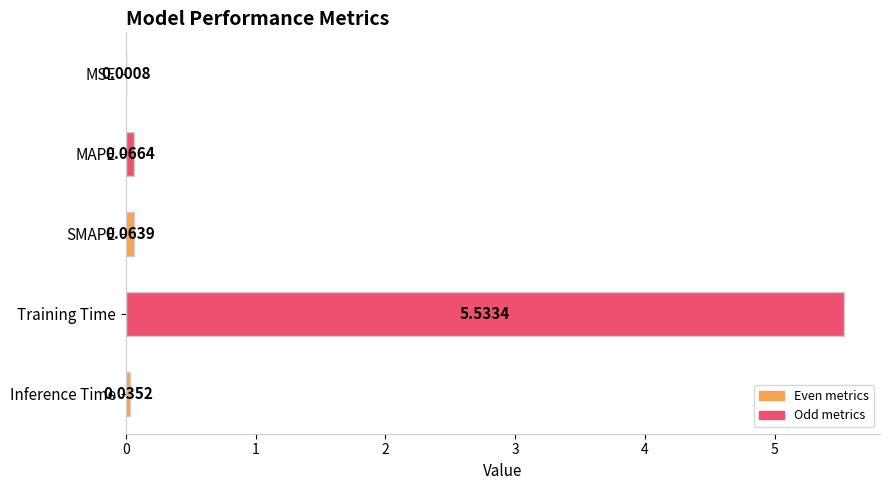

What is the change in value from MAPE to Training Time?

+5.5